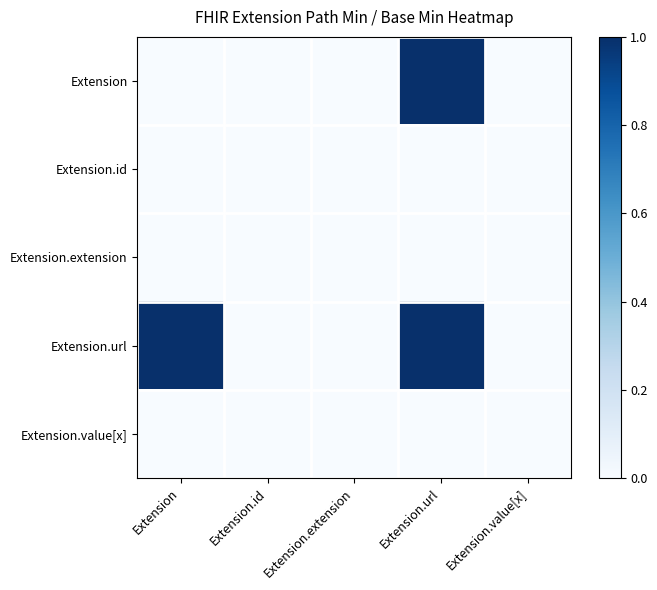

Reading right to left, extract all data points from this chart.

Extension: Extension.value[x]=0	Extension.url=1	Extension.extension=0	Extension.id=0	Extension=0
Extension.id: Extension.value[x]=0	Extension.url=0	Extension.extension=0	Extension.id=0	Extension=0
Extension.extension: Extension.value[x]=0	Extension.url=0	Extension.extension=0	Extension.id=0	Extension=0
Extension.url: Extension.value[x]=0	Extension.url=1	Extension.extension=0	Extension.id=0	Extension=1
Extension.value[x]: Extension.value[x]=0	Extension.url=0	Extension.extension=0	Extension.id=0	Extension=0